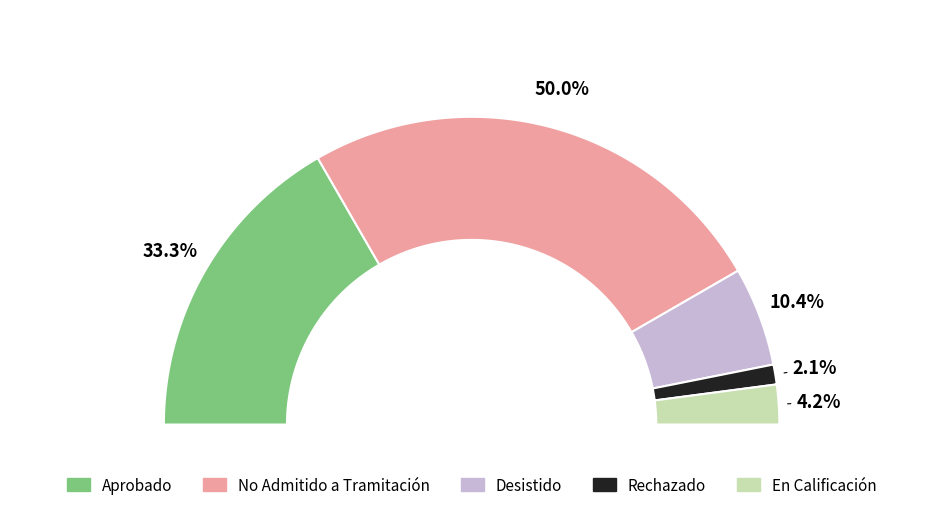

To the nearest percent, what is the difference between the largest and smallest slice percentages?

48%